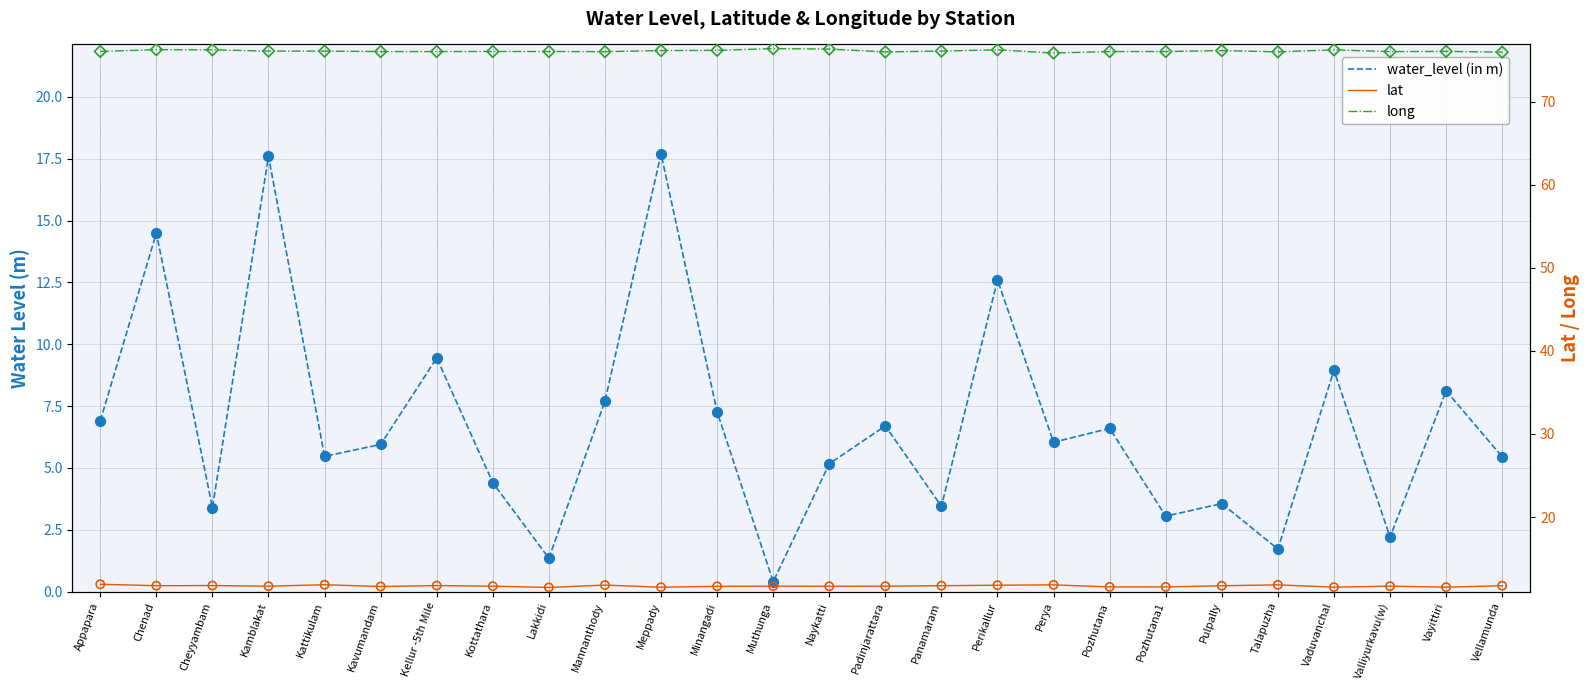

What is the total value across all series at Pozhutana?

94.2